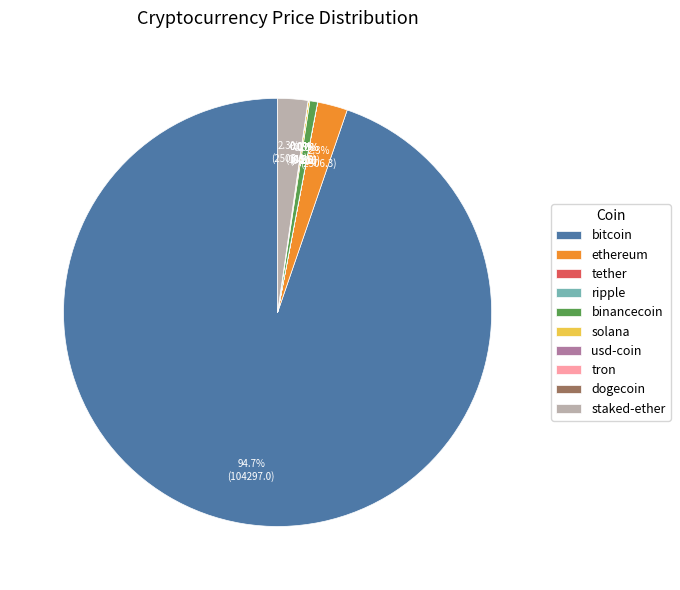

What is the majority slice?

bitcoin